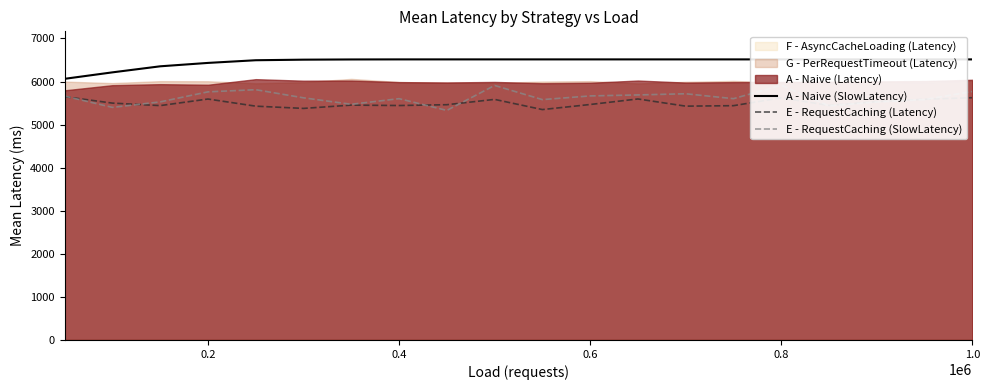

How many interior local peaks does the E - RequestCaching (SlowLatency) series have?

5